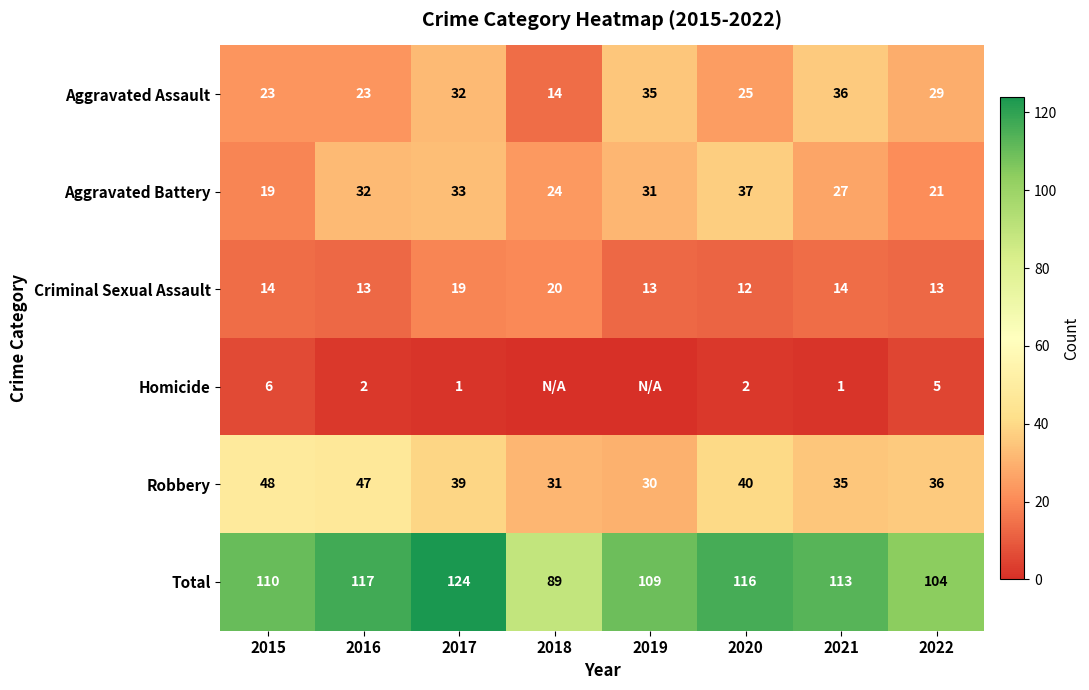

At which label does Aggravated Assault first exceed 29?

2017